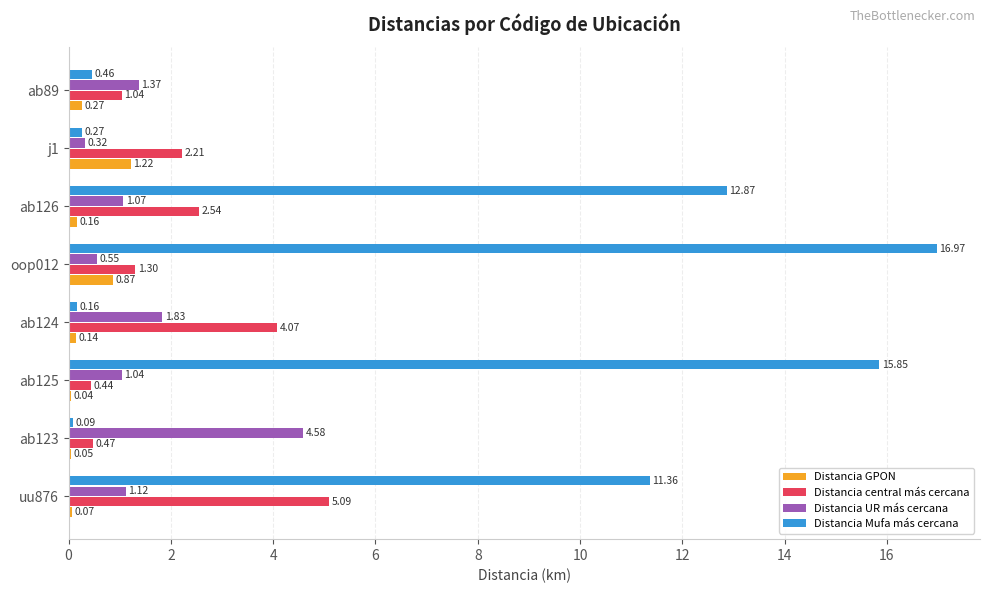

What is the sum of the Distancia central más cercana values at ab89 and ab125?

1.5